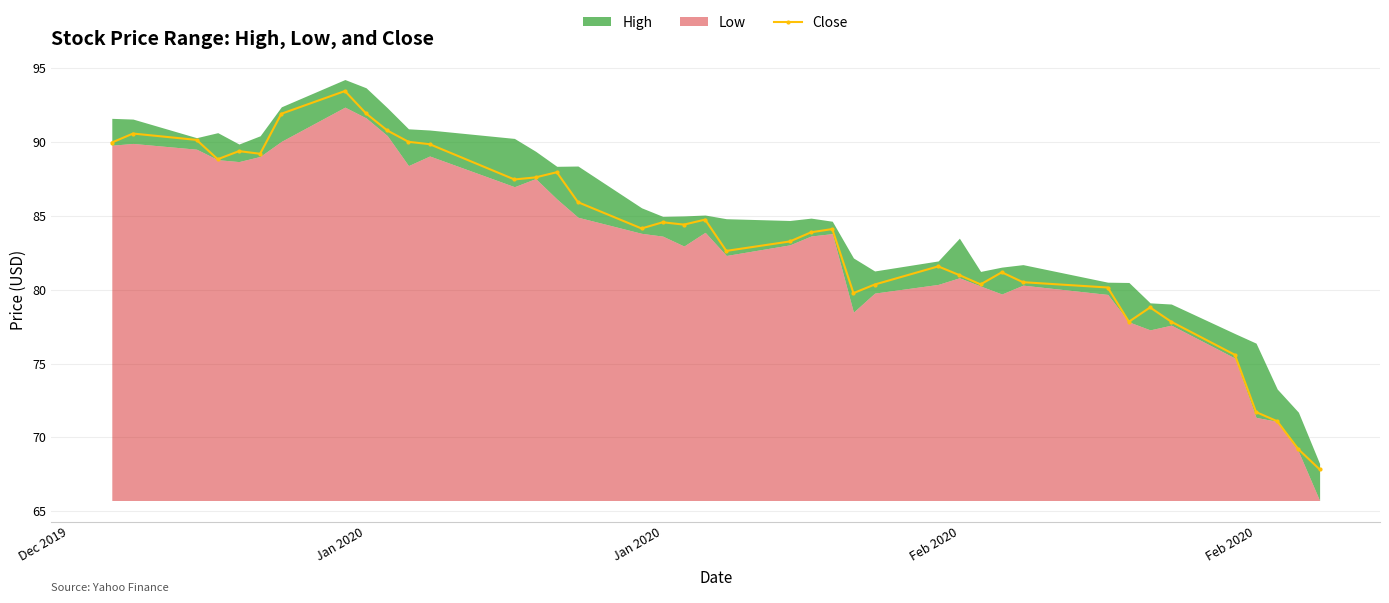

How many interior local peaks (higher than both neighbors) does the data have?

10